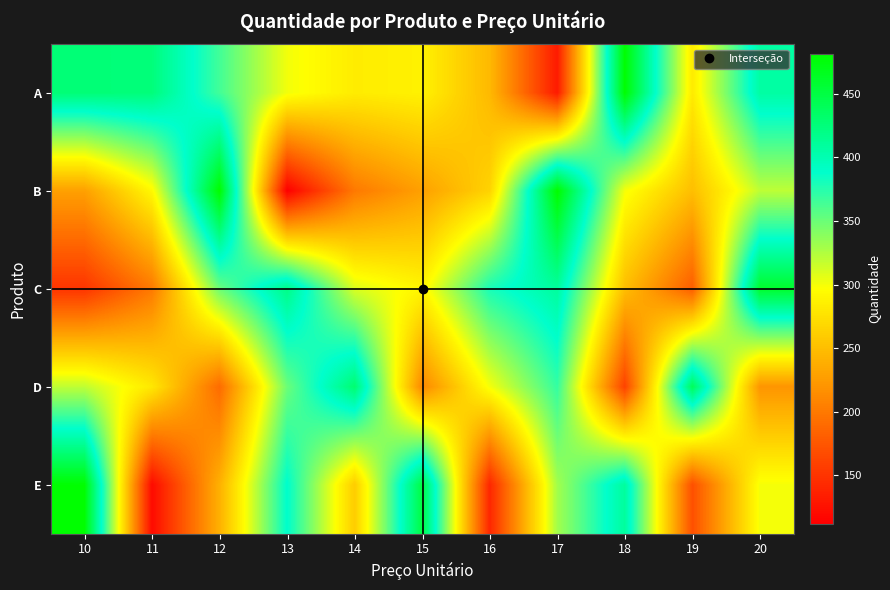

At which category is the sum across all series the highest?

17